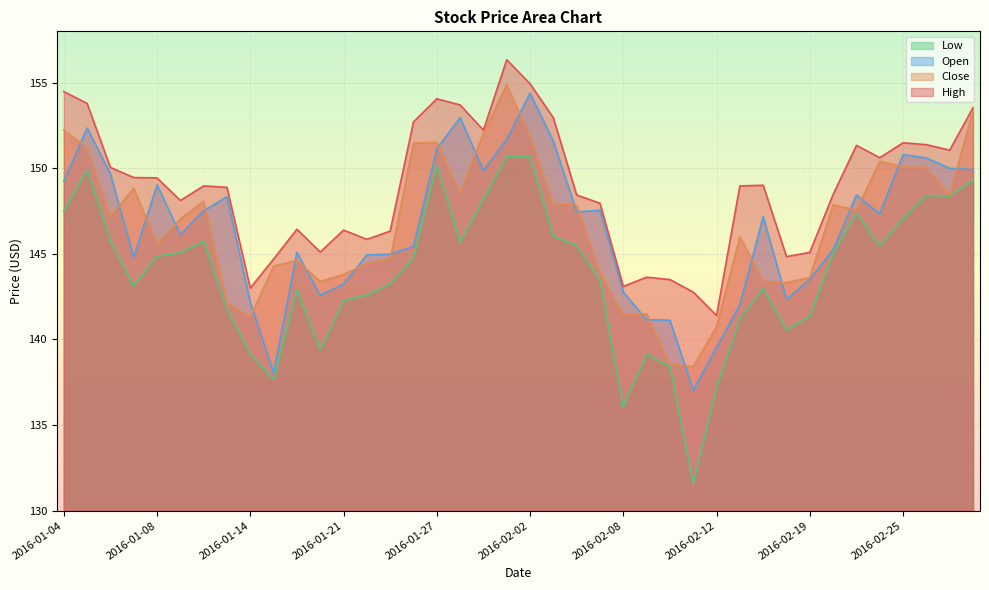

What is the spread (max minus min) of values at 2016-02-24?

5.2